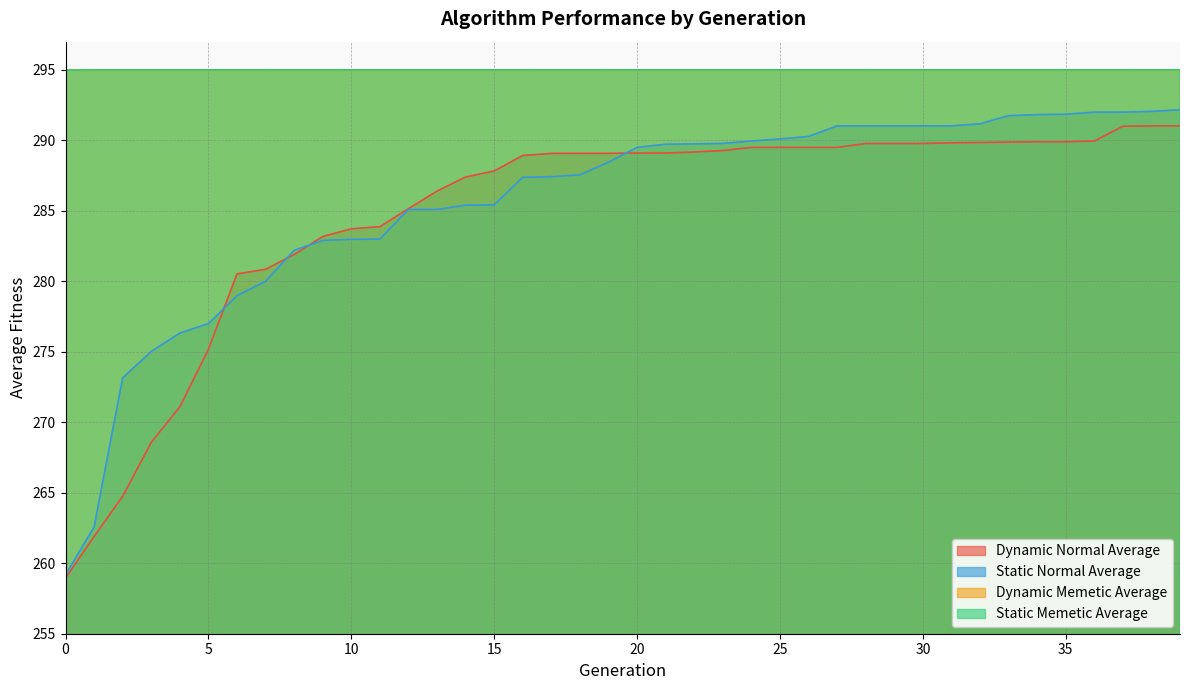

At which category is the sum across all series the highest?

39